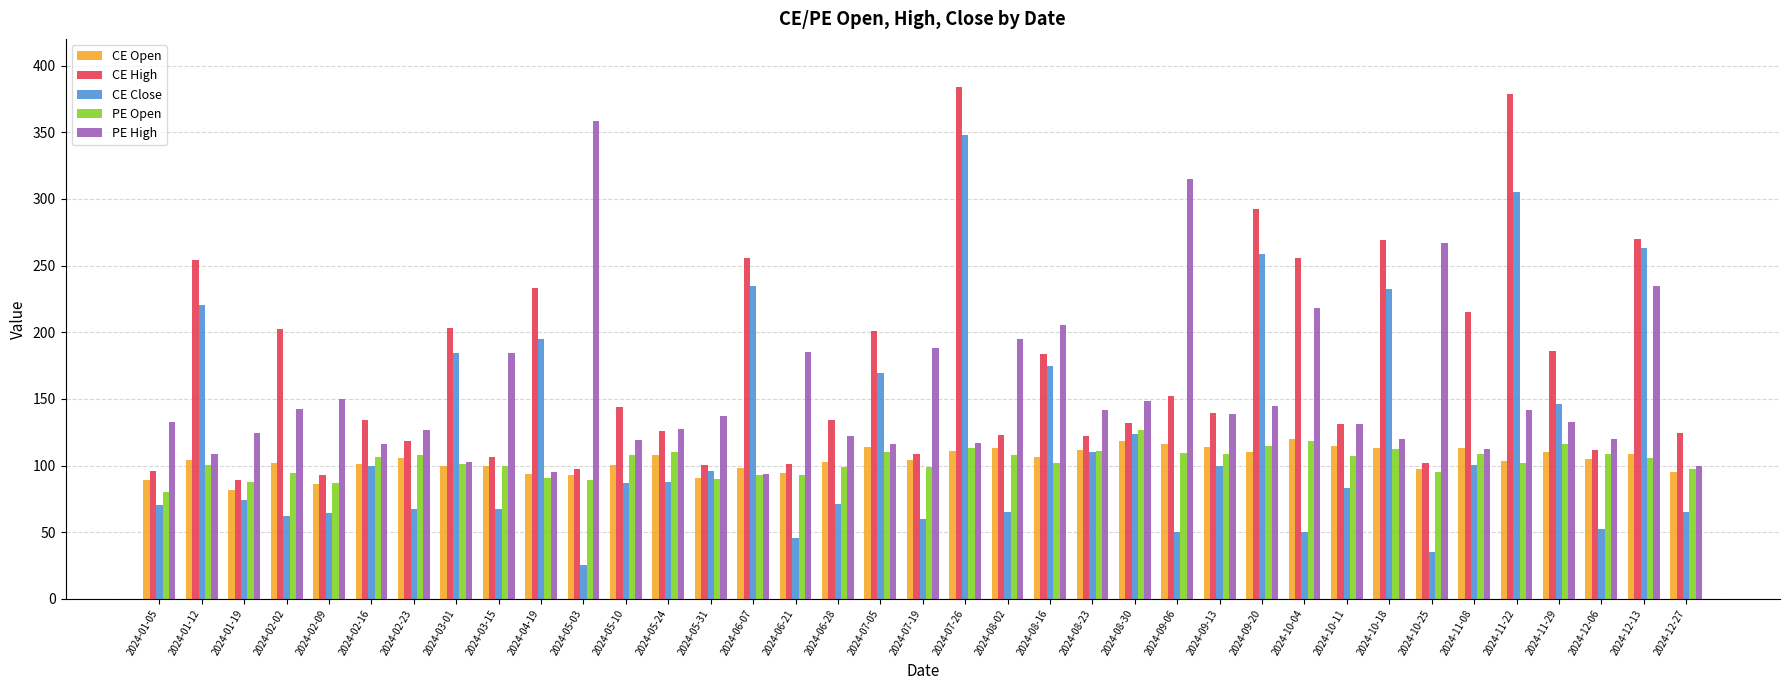

The CE Close series shows 146.4 at 2024-11-29. True or false?

True